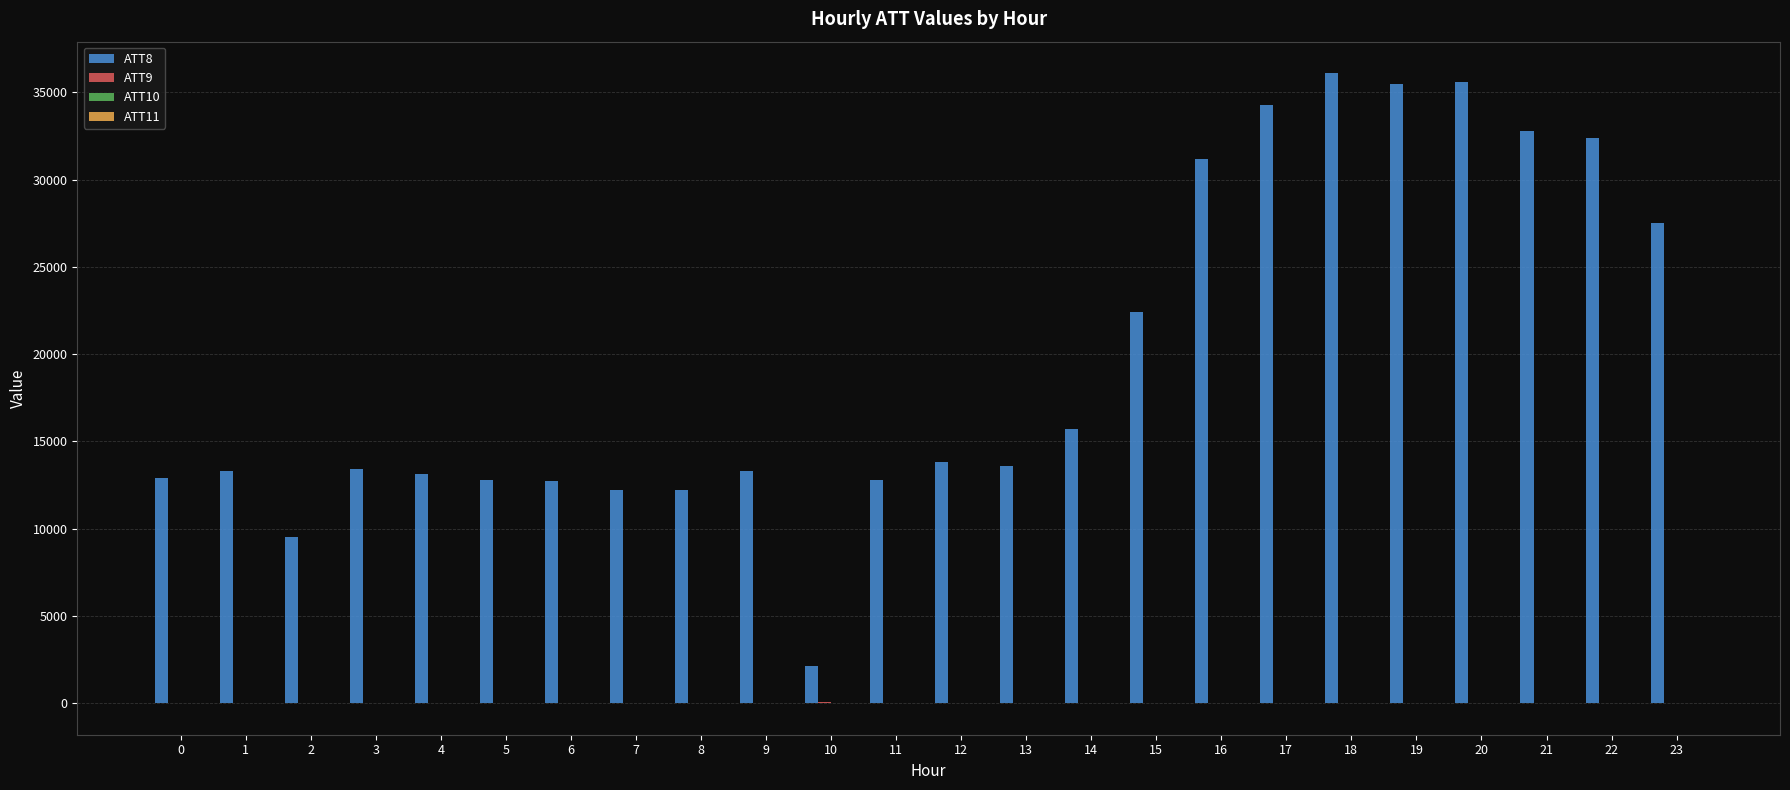

Does the chart contain stacked bars?

No